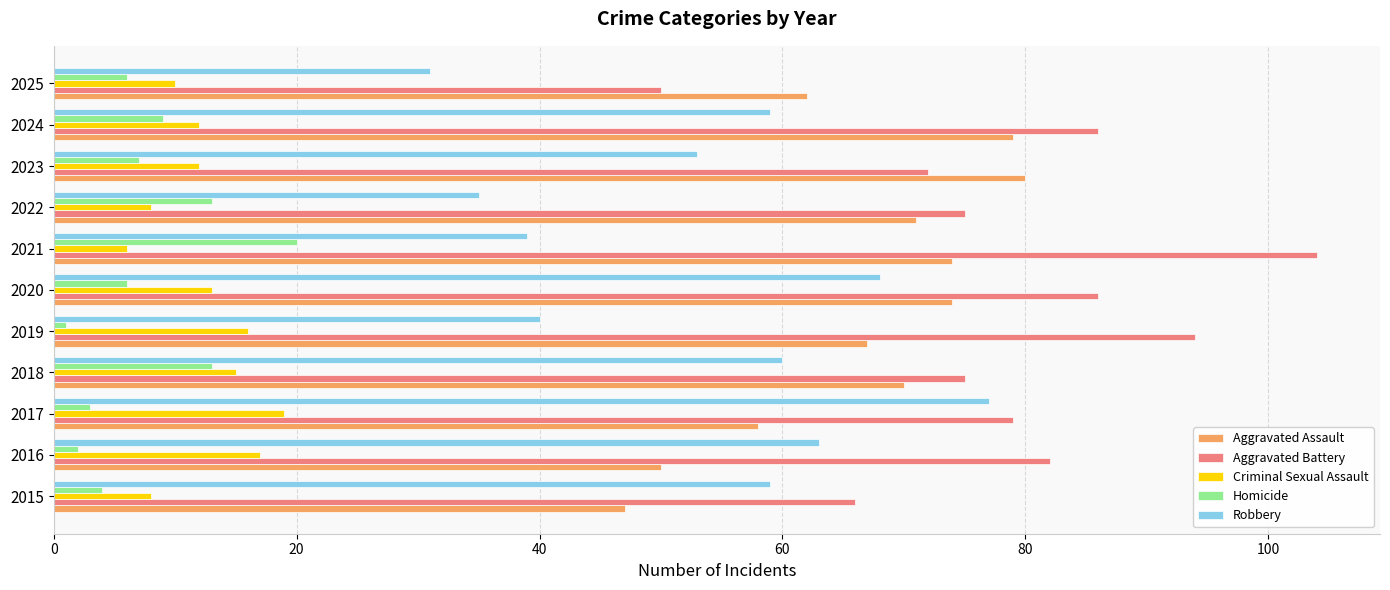

Which series has the largest total across all categories?

Aggravated Battery